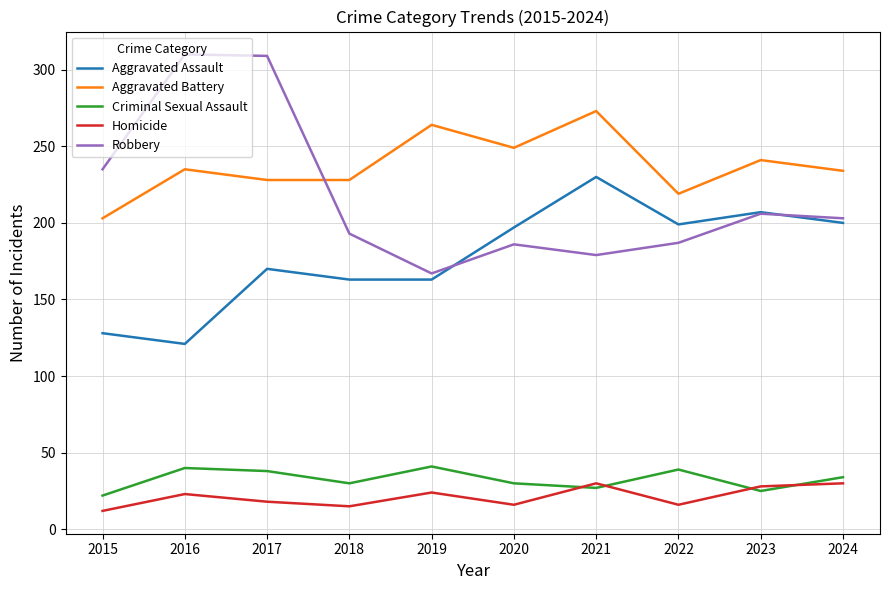

What is the maximum value shown in the chart?

310